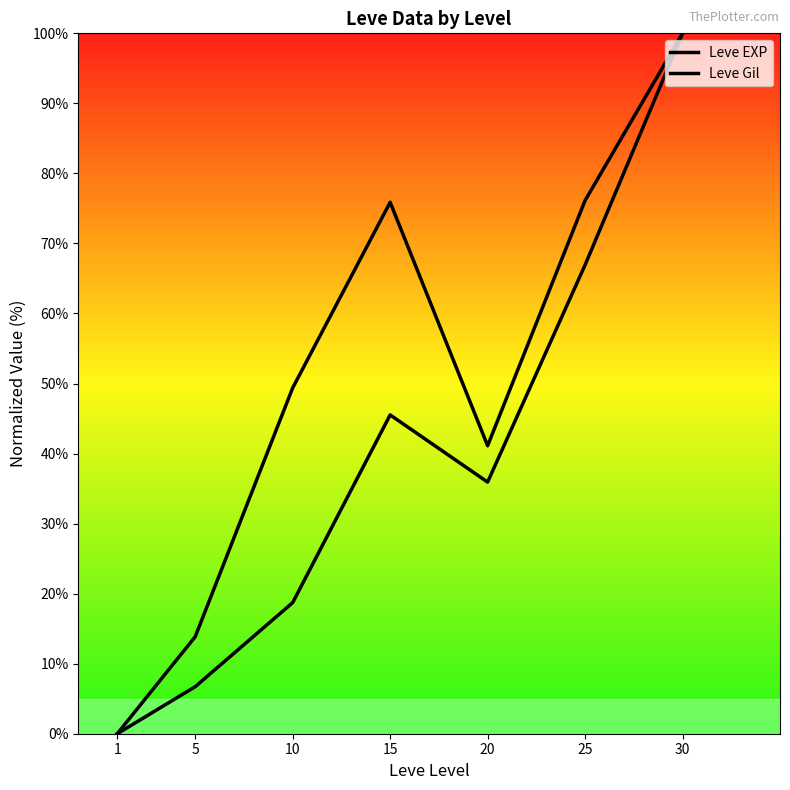

List the series in order of their overall mean, lowest first.

Leve EXP, Leve Gil